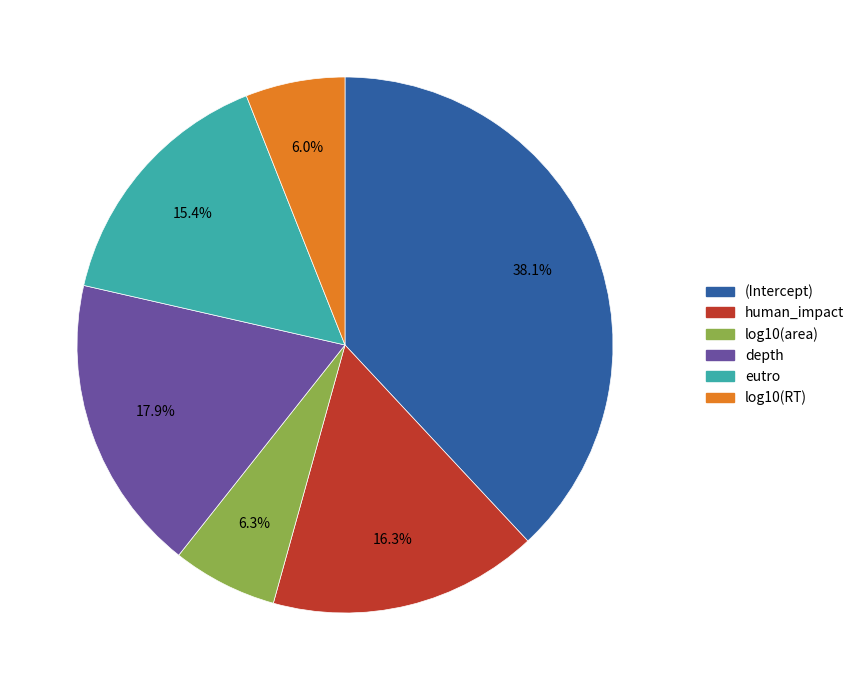

To the nearest percent, what is the average slice percentage?

17%